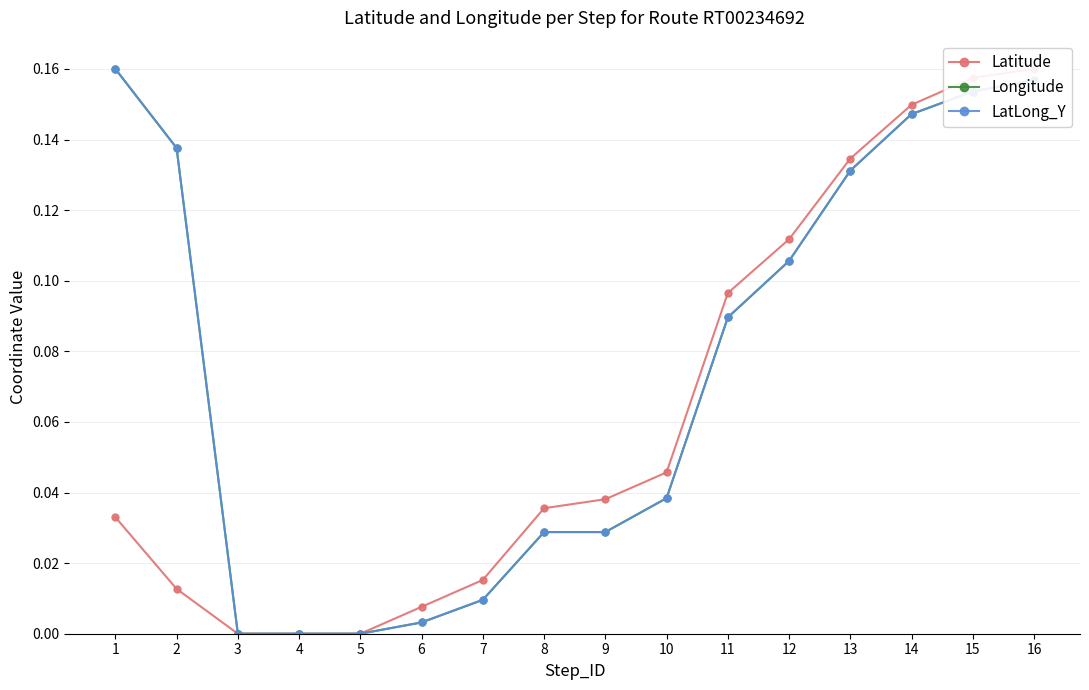

How many lines are shown in the chart?

3